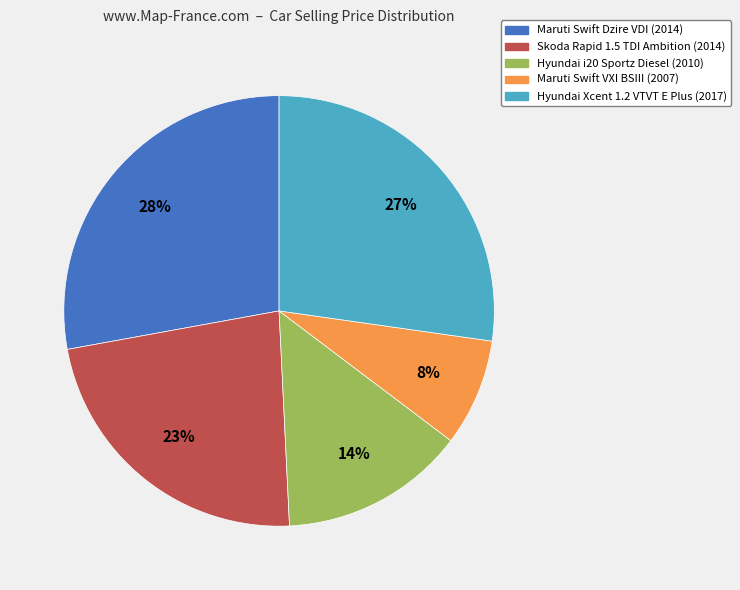

Rank the categories by value from lowest to highest.

Maruti Swift VXI BSIII, Hyundai i20 Sportz Diesel, Skoda Rapid 1.5 TDI Ambition, Hyundai Xcent 1.2 VTVT E Plus, Maruti Swift Dzire VDI